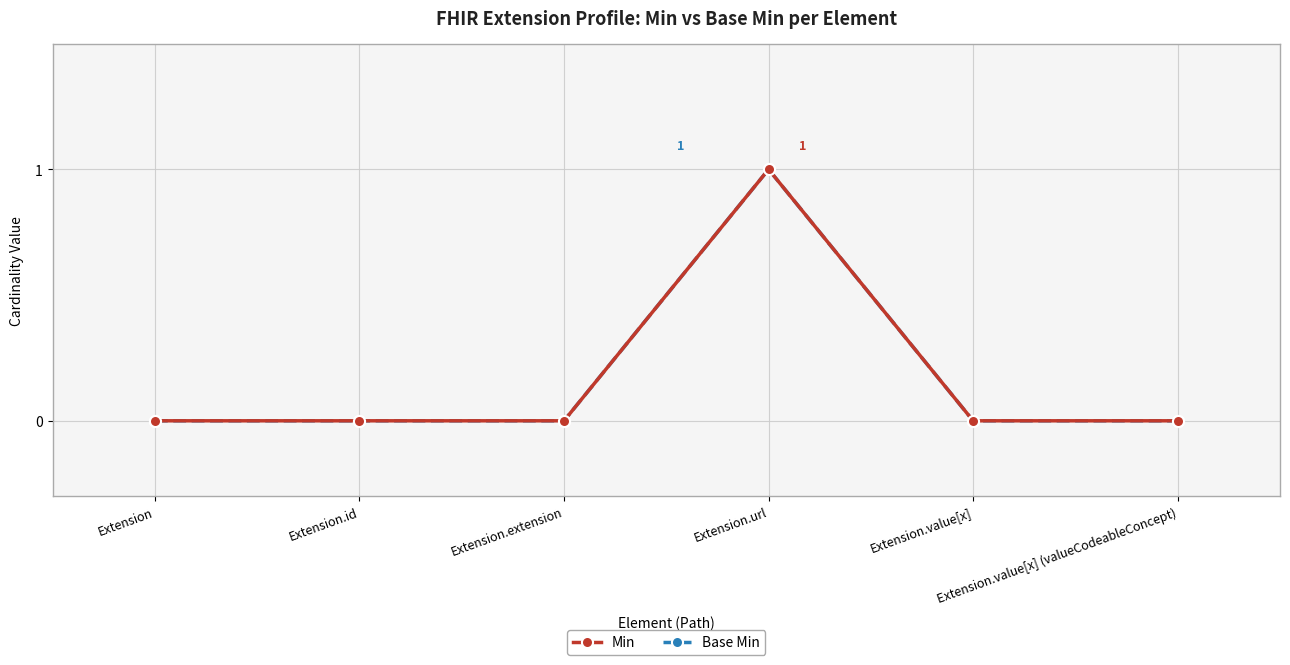

Is this an area chart (filled region under the line)?

No